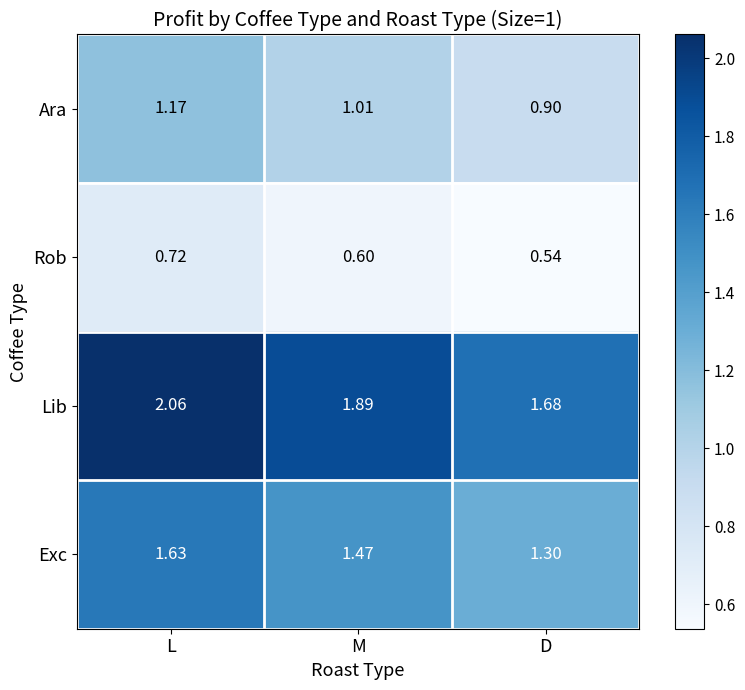

Is the value of Rob at D greater than the value of Lib at M?

No